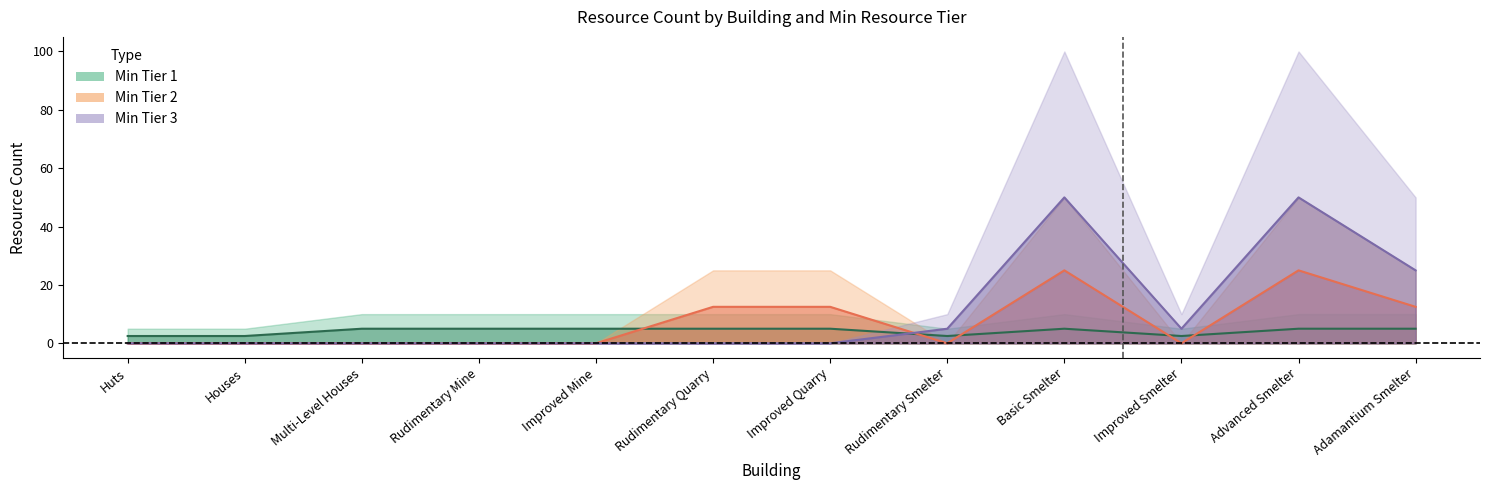

Reading left to right, what are all the values shown in this chart?

Tier 1 (Resource Count): Huts=2.5	Houses=2.5	Multi-Level Houses=5.0	Rudimentary Mine=5.0	Improved Mine=5.0	Rudimentary Quarry=5.0	Improved Quarry=5.0	Rudimentary Smelter=2.5	Basic Smelter=5.0	Improved Smelter=2.5	Advanced Smelter=5.0	Adamantium Smelter=5.0
Tier 2 (Resource Count): Huts=0.0	Houses=0.0	Multi-Level Houses=0.0	Rudimentary Mine=0.0	Improved Mine=0.0	Rudimentary Quarry=12.5	Improved Quarry=12.5	Rudimentary Smelter=0.0	Basic Smelter=25.0	Improved Smelter=0.0	Advanced Smelter=25.0	Adamantium Smelter=12.5
Tier 3 (Resource Count): Huts=0.0	Houses=0.0	Multi-Level Houses=0.0	Rudimentary Mine=0.0	Improved Mine=0.0	Rudimentary Quarry=0.0	Improved Quarry=0.0	Rudimentary Smelter=5.0	Basic Smelter=50.0	Improved Smelter=5.0	Advanced Smelter=50.0	Adamantium Smelter=25.0